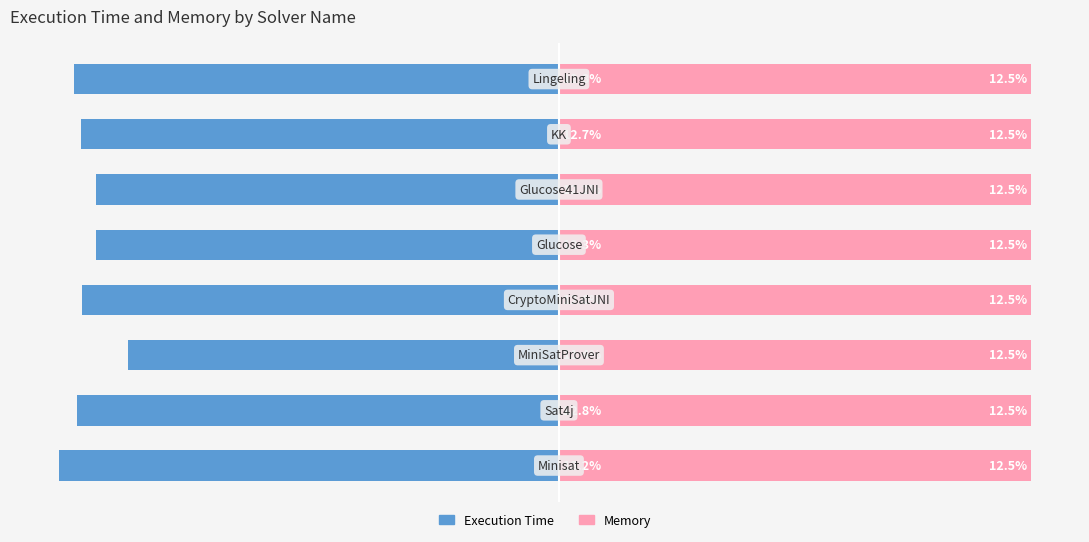

Count the number of data series in this chart.

2